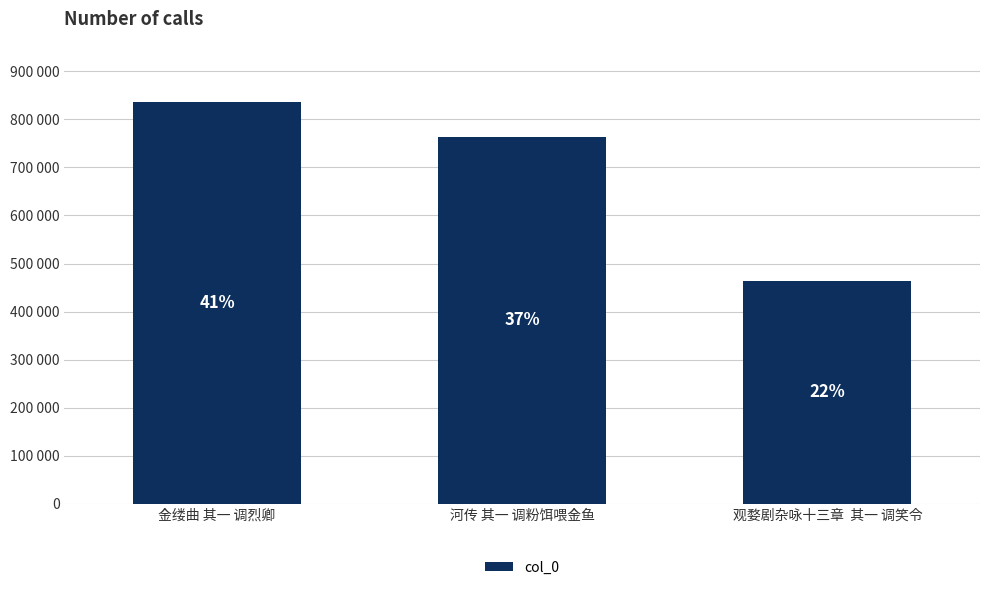

Is it true that the value at 河传 其一 调粉饵喂金鱼 is 763931?

True